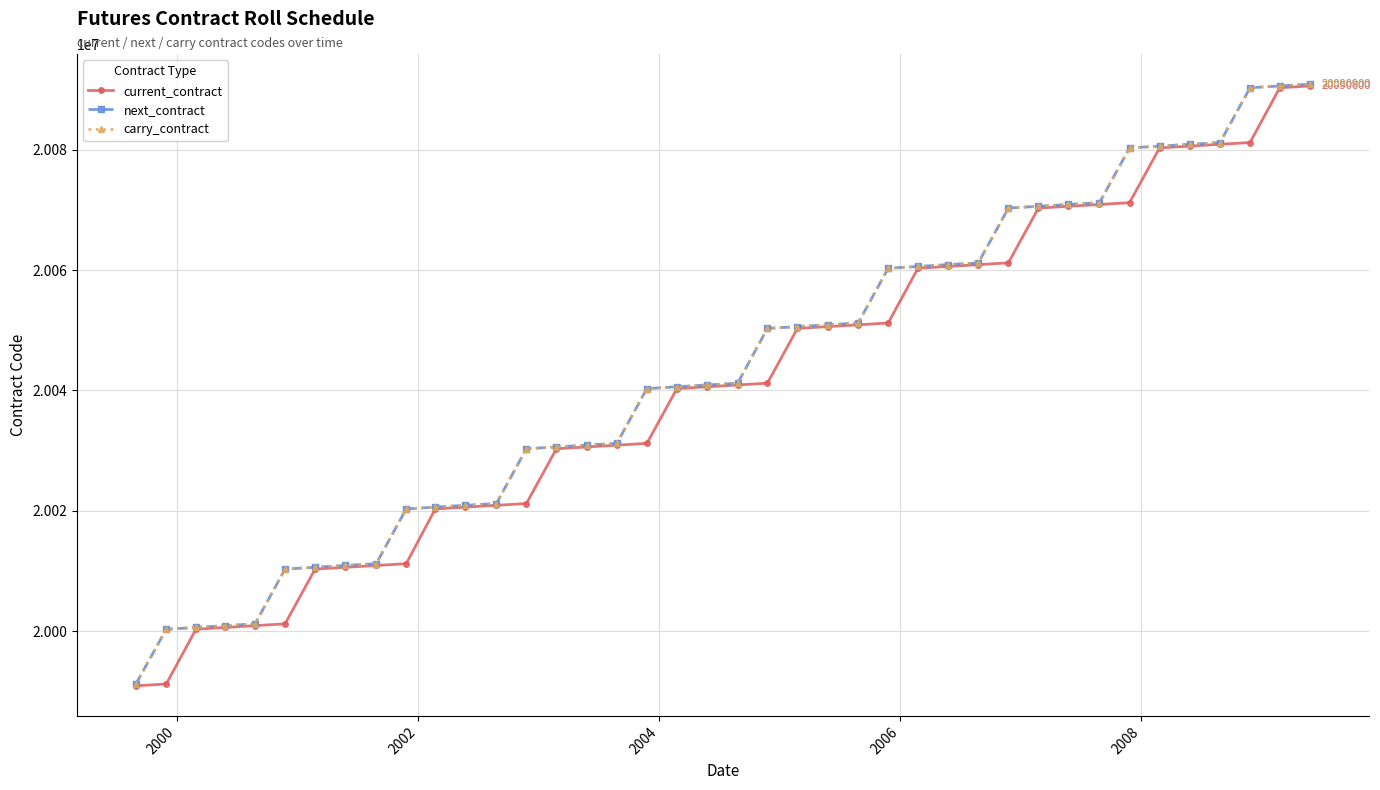

Is this an area chart (filled region under the line)?

No